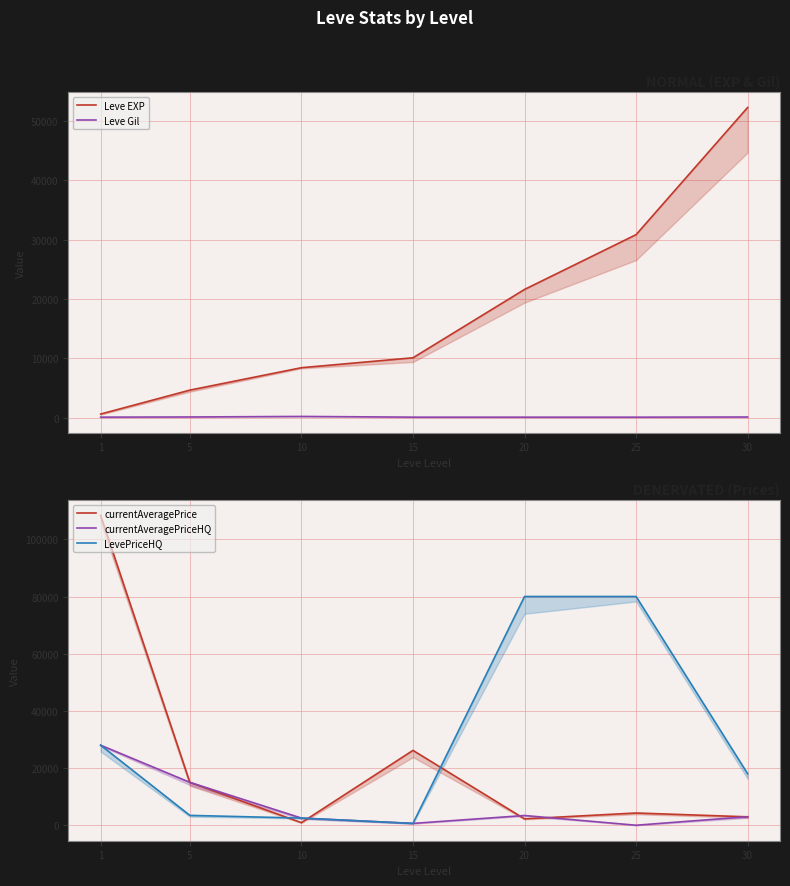

What is the highest value of the Leve Gil series?

230.0